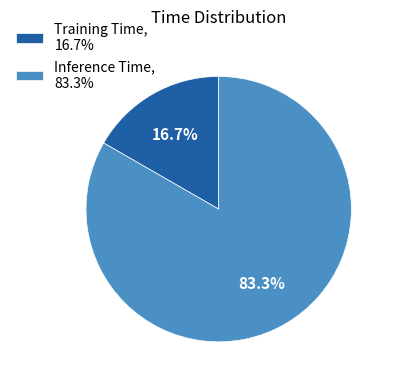

What percentage do Training Time and Inference Time together represent?

100.0%